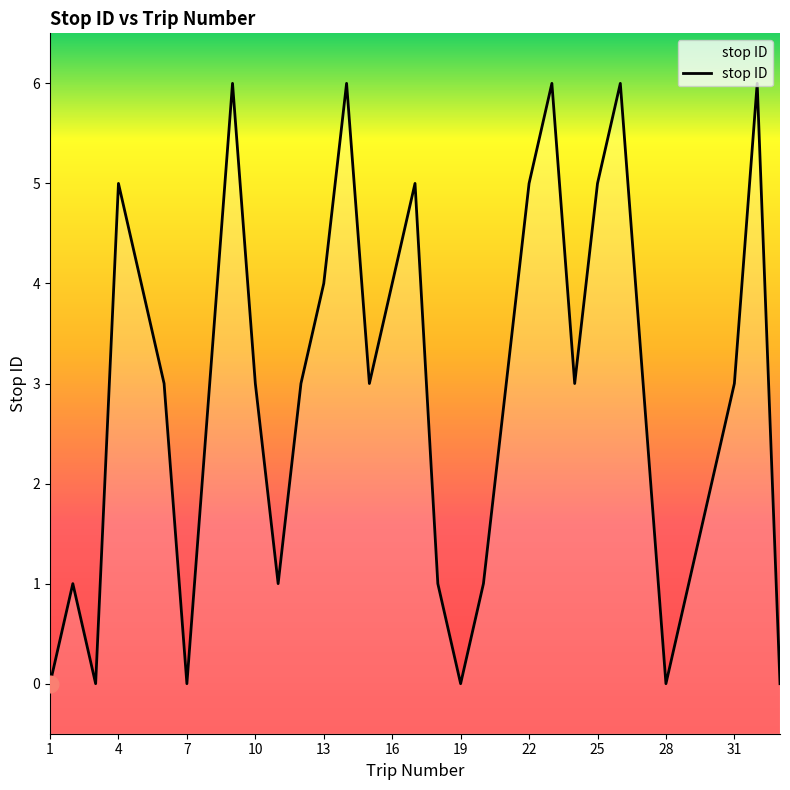

Reading left to right, extract all data points from this chart.

1=0	2=1	3=0	4=5	5=4	6=3	7=0	8=3	9=6	10=3	11=1	12=3	13=4	14=6	15=3	16=4	17=5	18=1	19=0	20=1	21=3	22=5	23=6	24=3	25=5	26=6	27=3	28=0	29=1	30=2	31=3	32=6	33=0